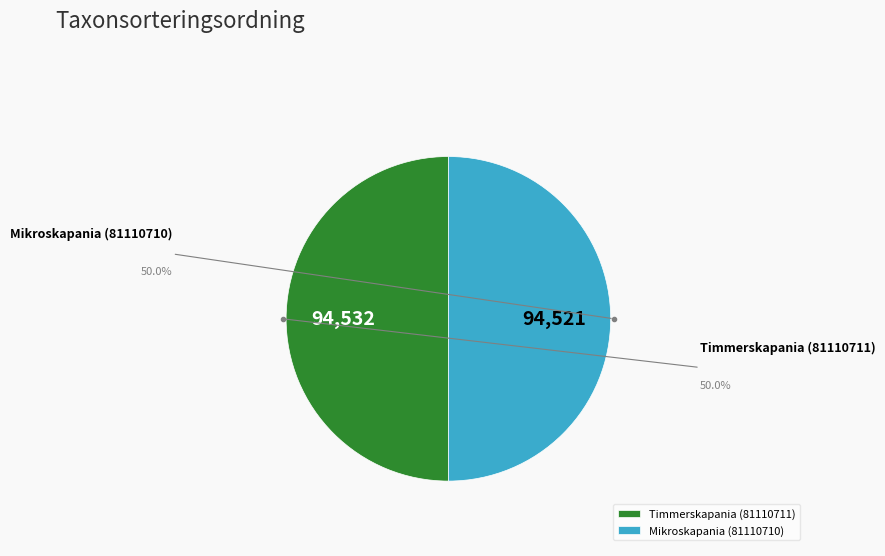

What percentage is NOT represented by Timmerskapania (81110711)?

50.0%